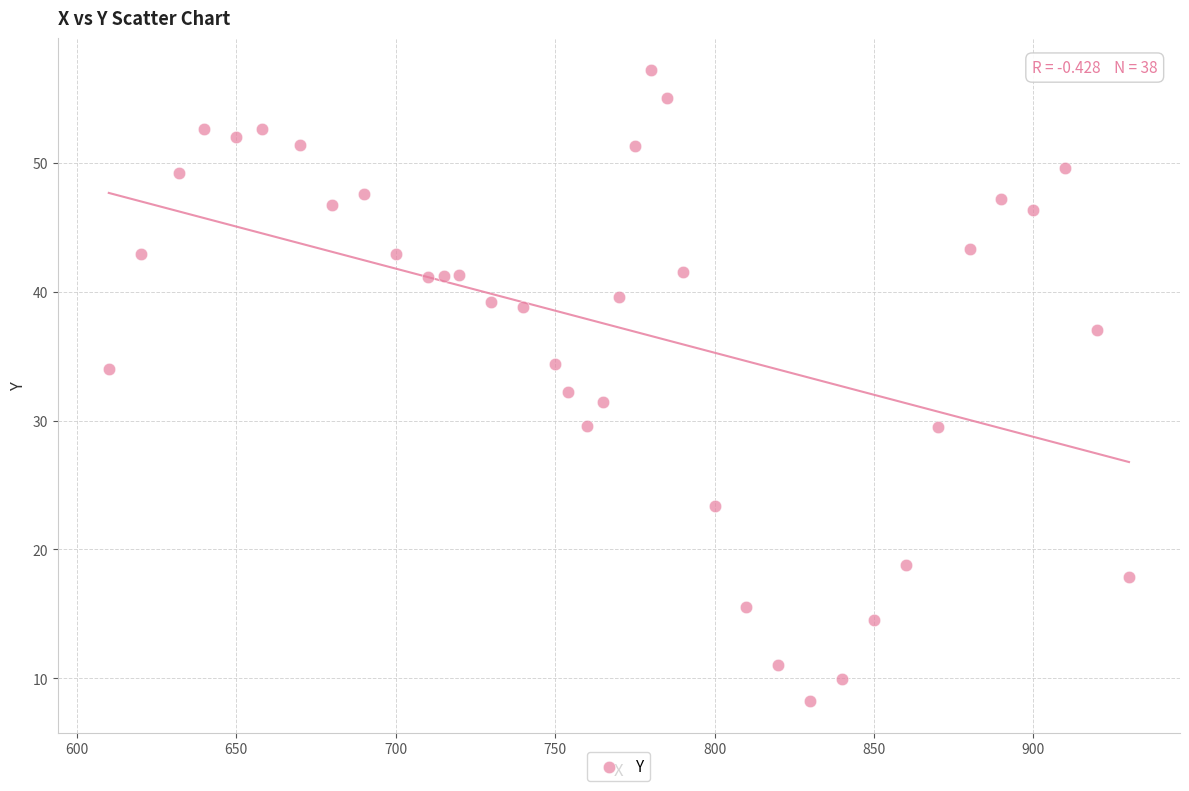

What is the range of X values (max minus min)?

320.0